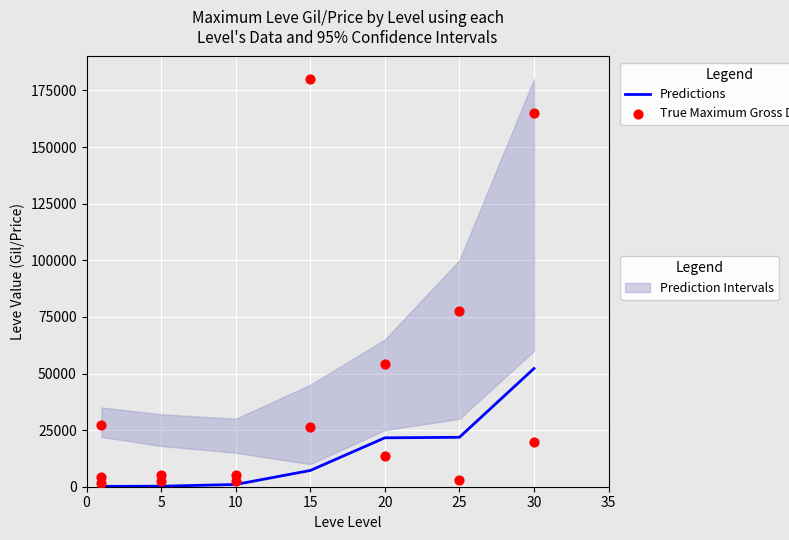

Which series has the largest total across all categories?

upper_band